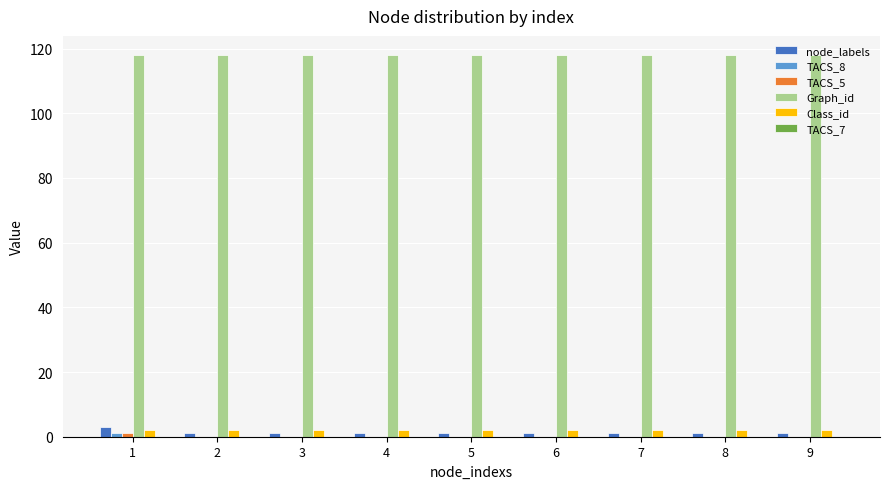

What is the approximate value of node_labels at 7?

1